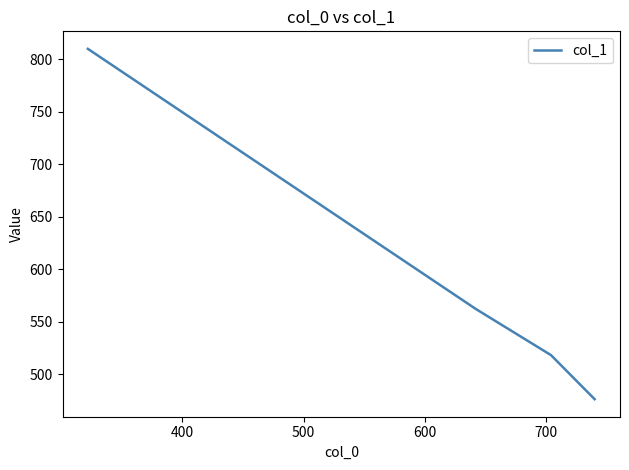

What is the greatest value displayed?

810